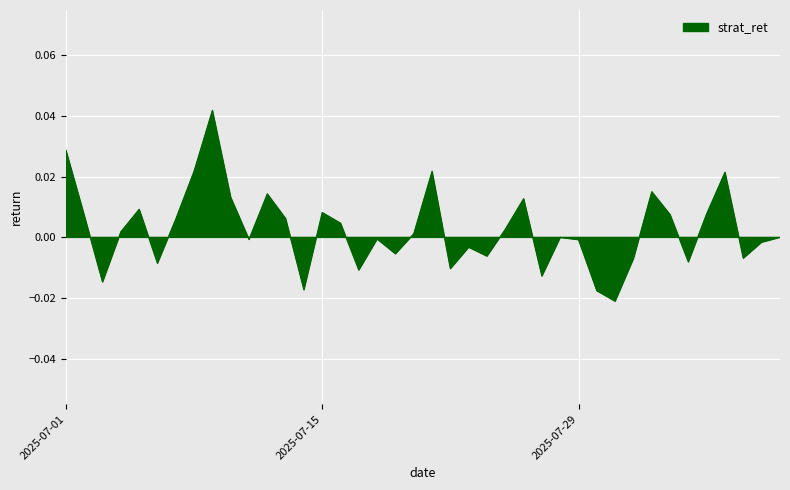

Does the chart display data point markers on the line(s)?

No